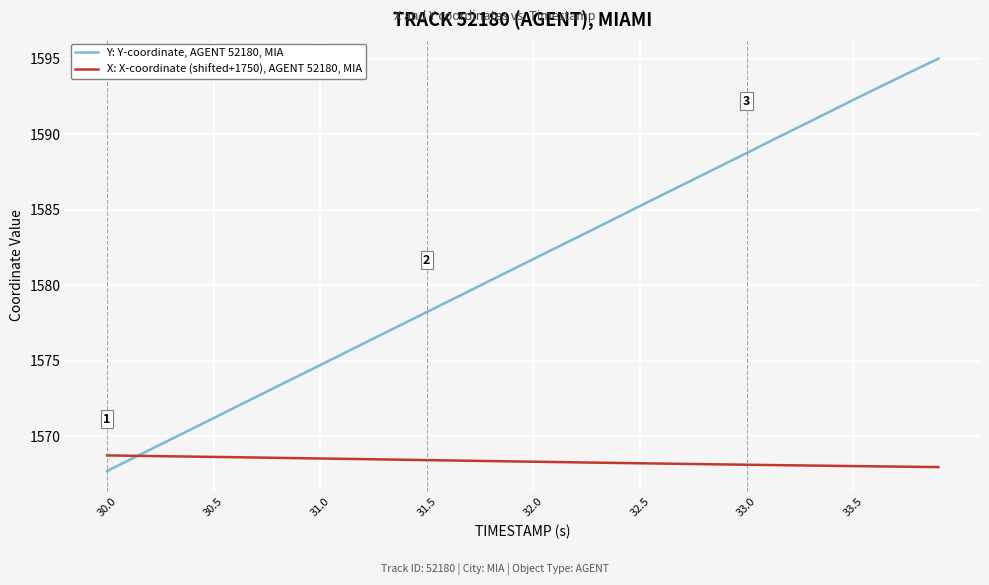

What is the difference between the maximum and second lowest values in the X: X-coordinate (shifted+1750), AGENT 52180, MIA series?

0.8